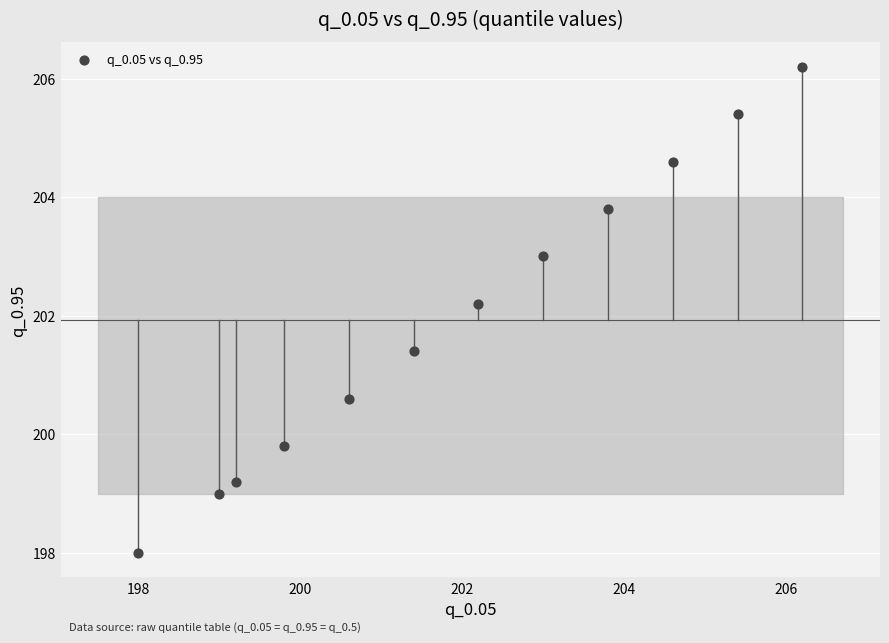

What Y value in the scatter plot is closest to 202?

202.2